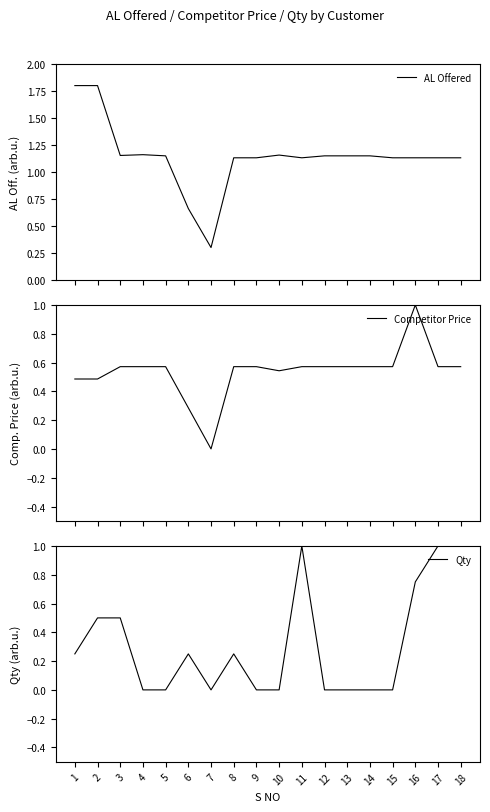

Reading left to right, extract all data points from this chart.

AL Offered: 1.8	1.8	1.2	1.2	1.1	0.7	0.3	1.1	1.1	1.2	1.1	1.1	1.1	1.1	1.1	1.1	1.1	1.1
Competitor Price: 0.5	0.5	0.6	0.6	0.6	0.3	0.0	0.6	0.6	0.5	0.6	0.6	0.6	0.6	0.6	1.0	0.6	0.6
Qty: 0.2	0.5	0.5	0.0	0.0	0.2	0.0	0.2	0.0	0.0	1.0	0.0	0.0	0.0	0.0	0.8	1.0	1.0